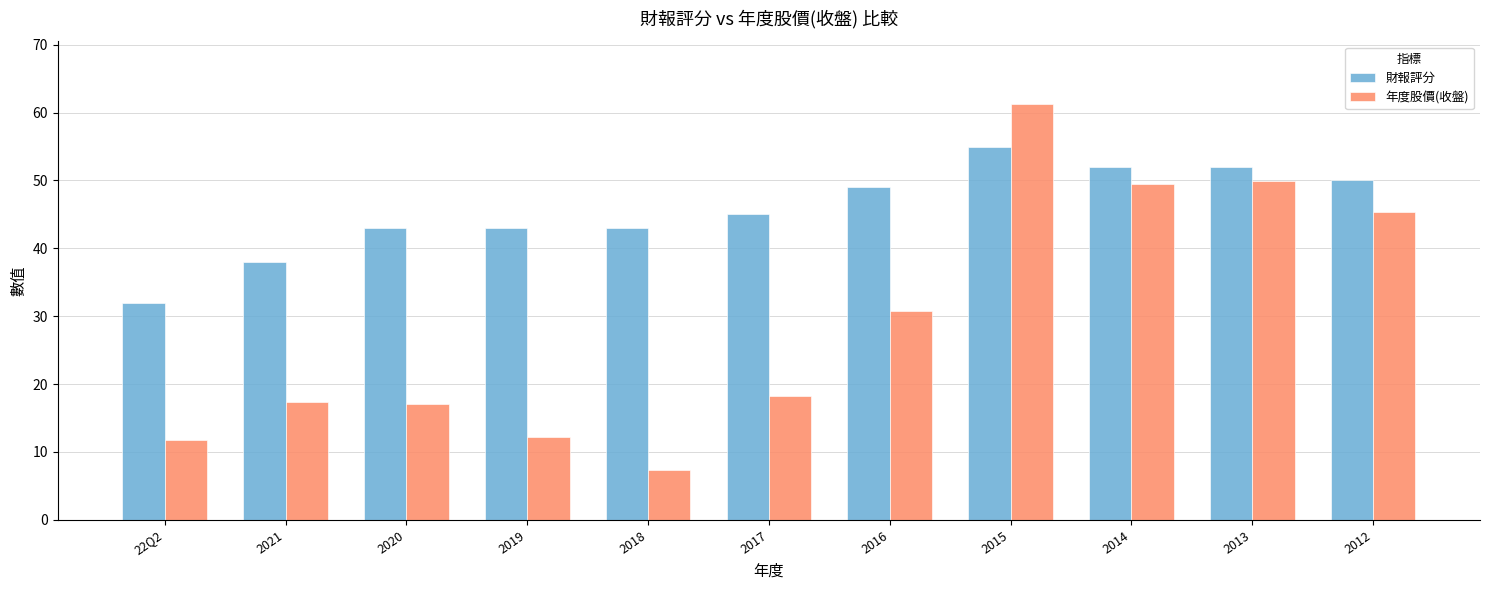

What is the label of the 6th bar from the left?

2017